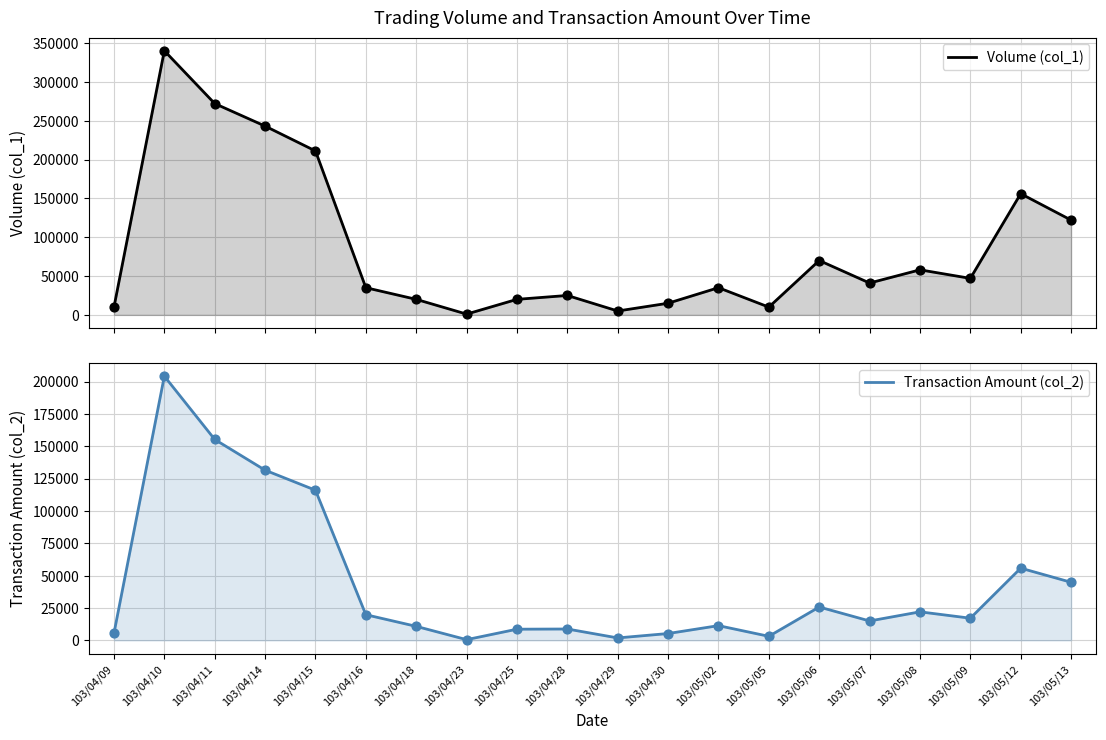

Which series contains the lowest Y value?

Transaction Amount (col_2)